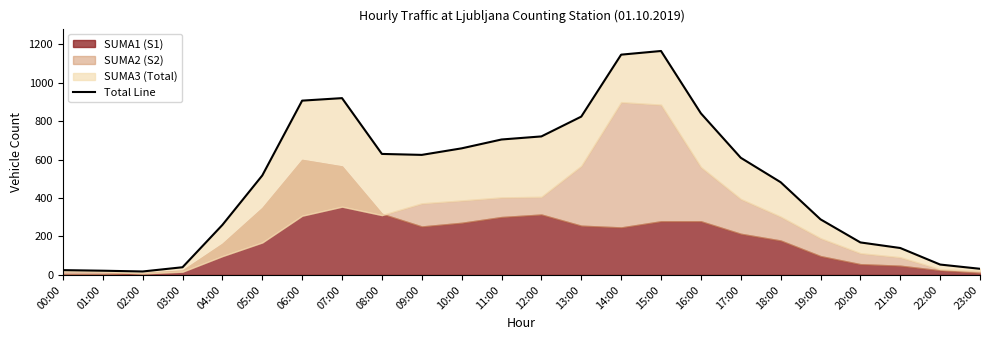

True or false: the data shows 260 at 04:00.

True